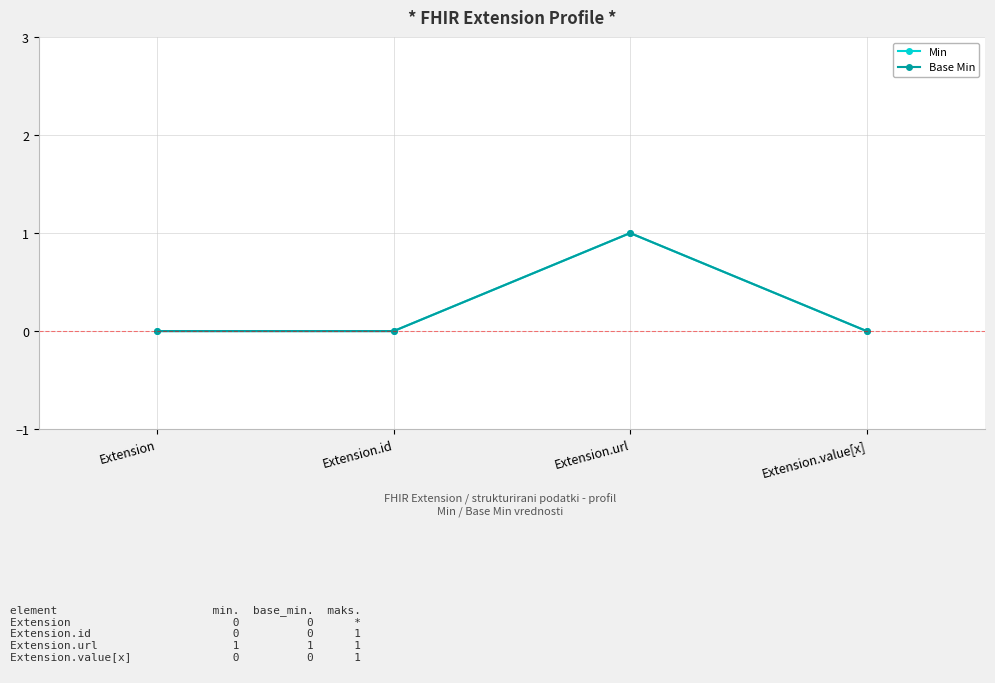

Does the chart have visible grid lines?

Yes